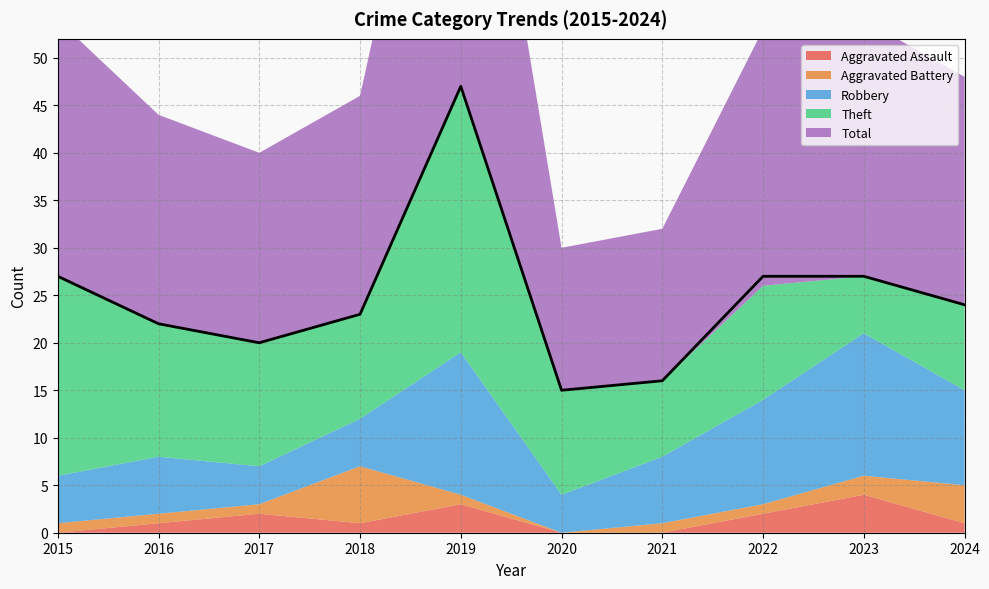

The Theft series shows 13 at 2017. True or false?

True